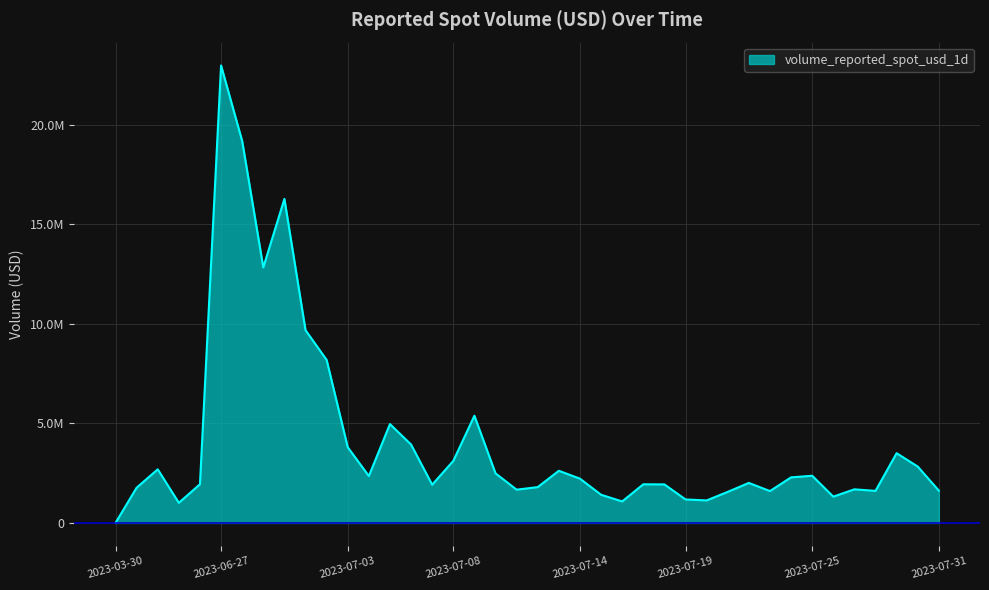

Reading right to left, list all the values displayed in this chart.

2023-07-31=1621318.5	2023-07-30=2830772.8	2023-07-29=3501074.6	2023-07-28=1609102.2	2023-07-27=1687398.3	2023-07-26=1320032.7	2023-07-25=2369354.9	2023-07-24=2287724.6	2023-07-23=1599269.4	2023-07-22=2009002.6	2023-07-21=1560012.3	2023-07-20=1129085.5	2023-07-19=1179619.4	2023-07-18=1934554.4	2023-07-17=1940197.4	2023-07-16=1078563.5	2023-07-15=1415061.4	2023-07-14=2222966.3	2023-07-13=2618756.1	2023-07-12=1798642.5	2023-07-11=1669933.8	2023-07-10=2490993.3	2023-07-09=5382848.8	2023-07-08=3113205.7	2023-07-07=1918645.2	2023-07-06=3936762.0	2023-07-05=4963536.8	2023-07-04=2354157.2	2023-07-03=3801656.8	2023-07-02=8186950.9	2023-07-01=9679070.8	2023-06-30=16270372.6	2023-06-29=12829225.2	2023-06-28=19176435.5	2023-06-27=22969866.1	2023-04-03=1943266.9	2023-04-02=1008696.2	2023-04-01=2690898.2	2023-03-31=1769079.7	2023-03-30=1124.4